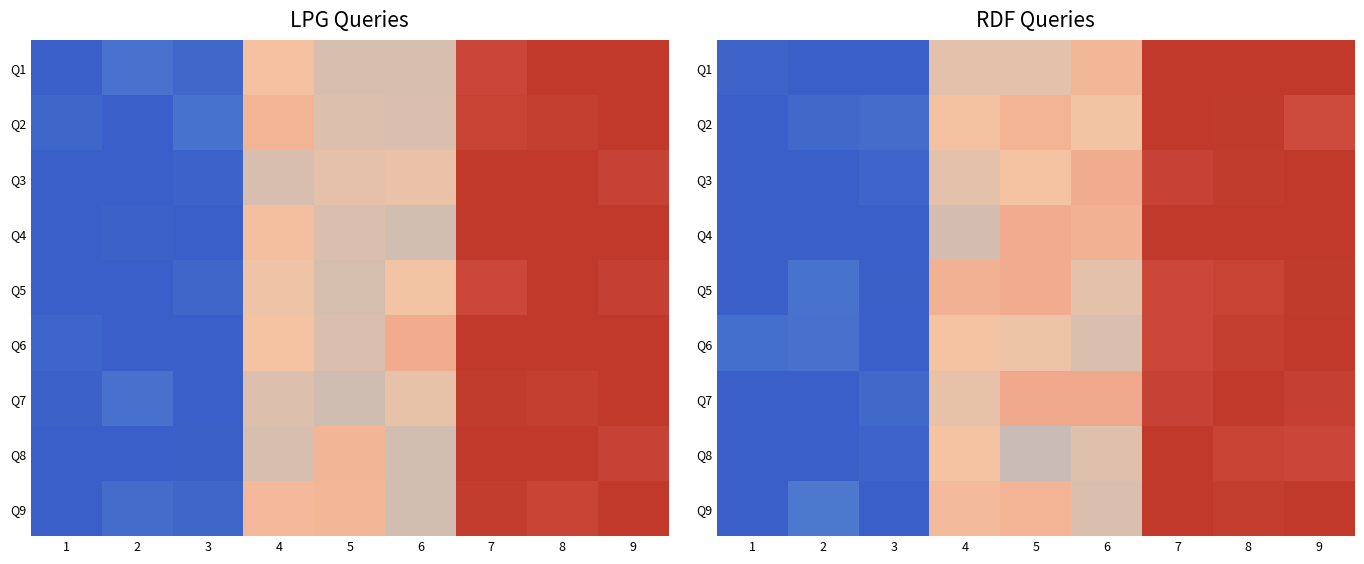

List the series in order of their peak value, lowest first.

Q5, Q7, Q2, Q9, Q3, Q4, Q1, Q8, Q6